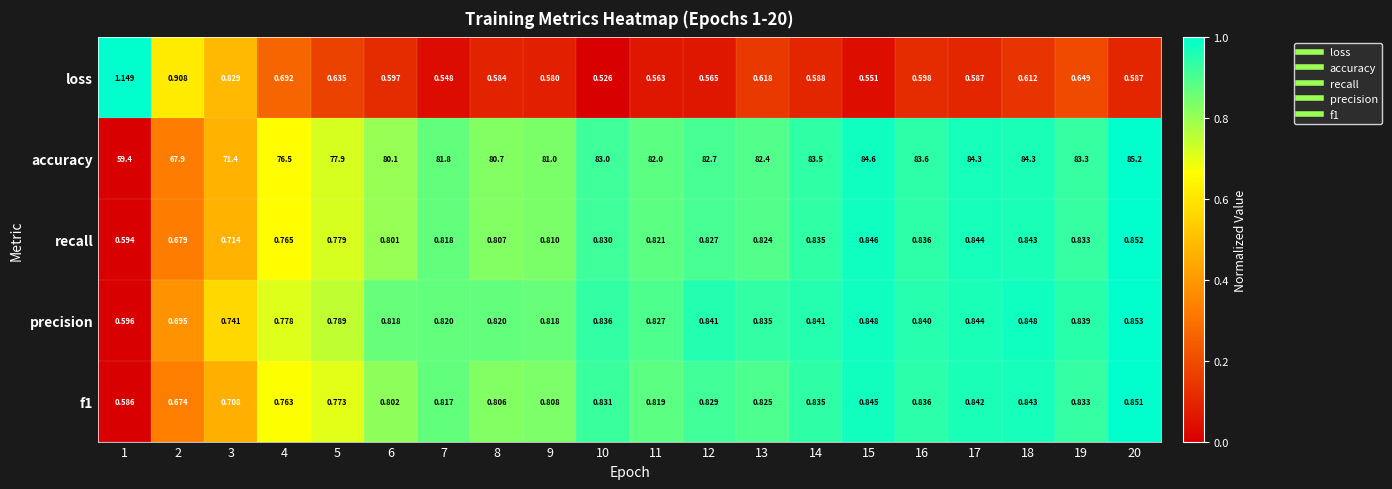

Which series has the largest total across all categories?

accuracy